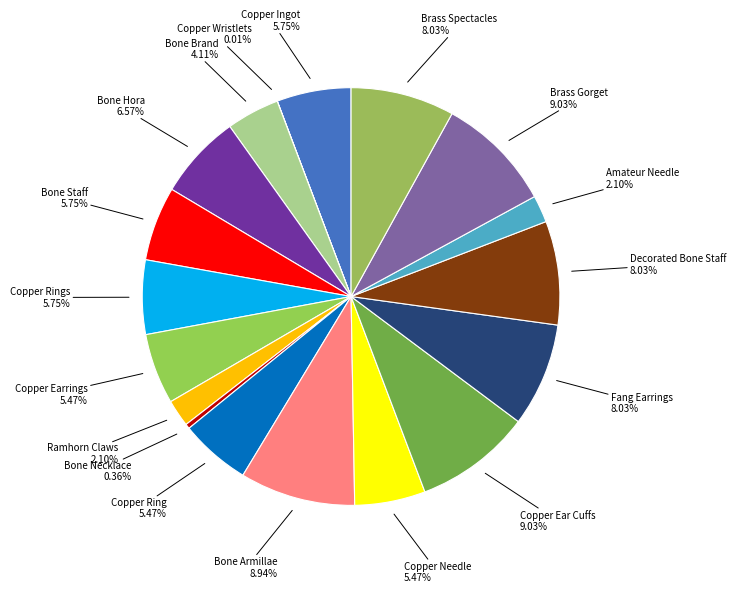

True or false: Brass Spectacles accounts for 2% of the total.

False